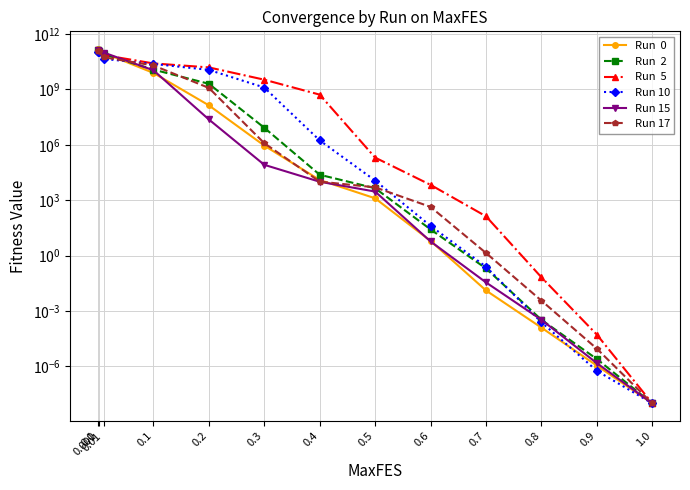

Which series ends up on top after the final intersection of Run  0 and Run 17?

Run 17